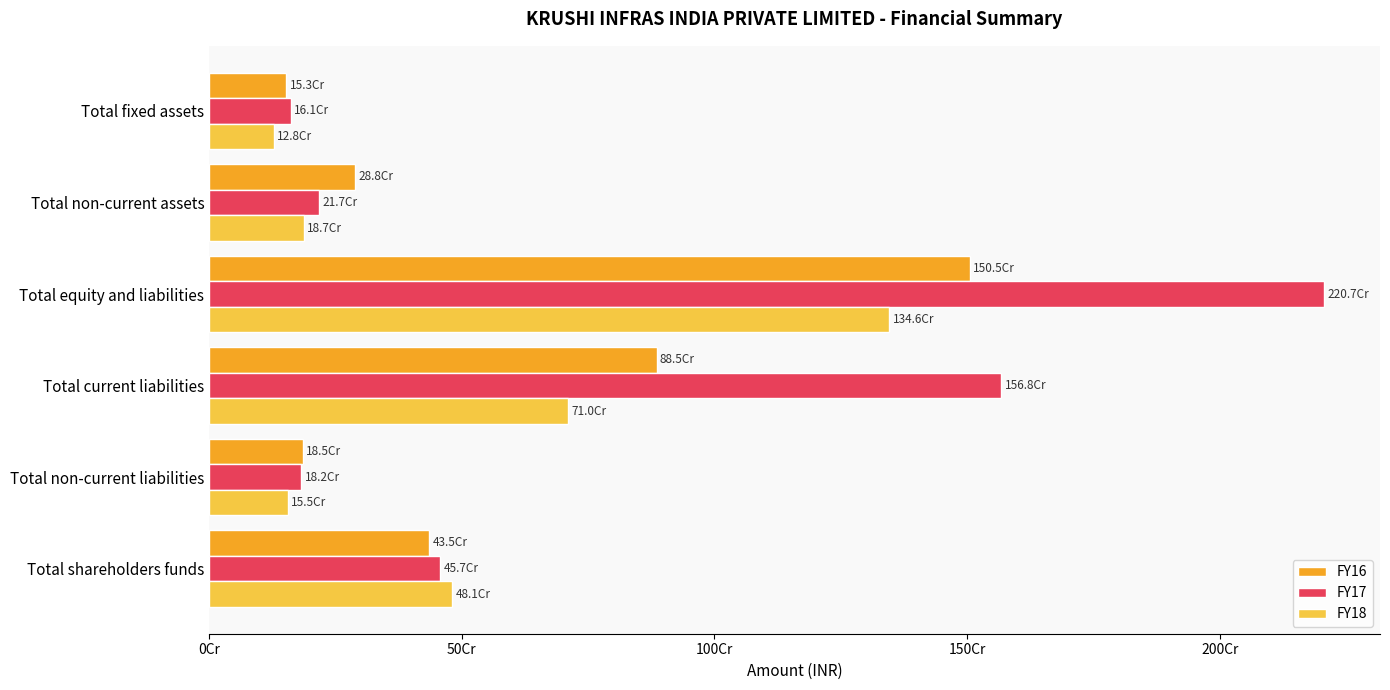

What are all the series names shown in the legend?

FY16, FY17, FY18